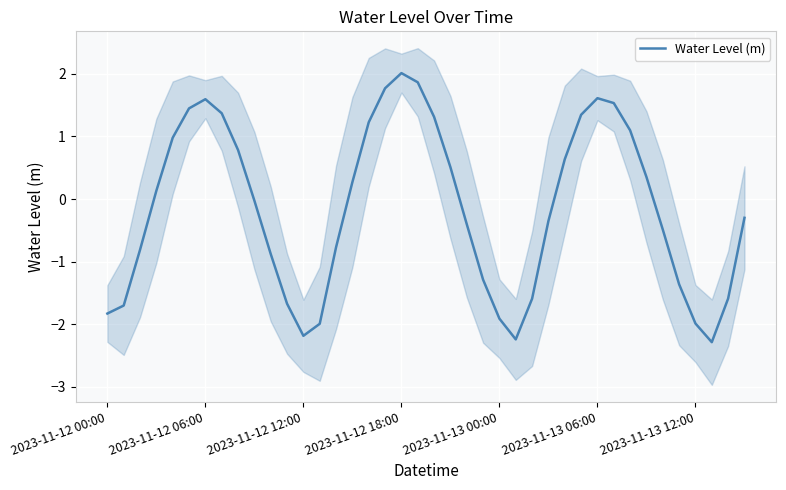

Is it true that Water Level (m) equals -3.2 at 2023-11-13 00:00?

False